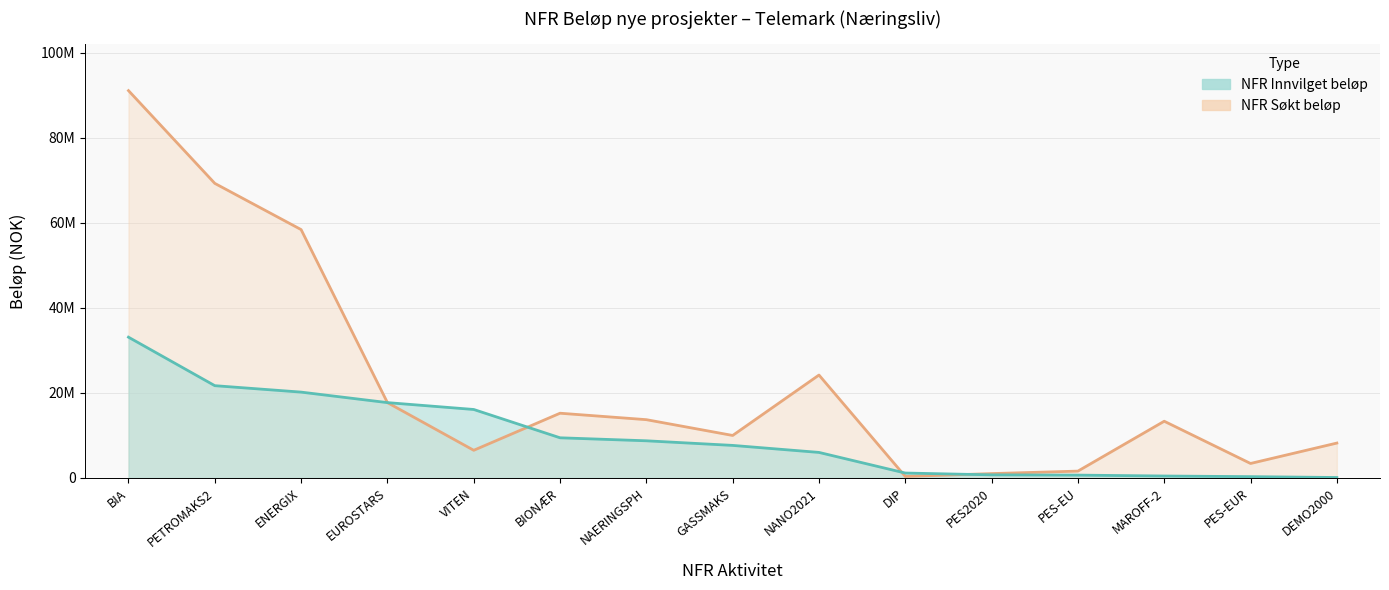

At how many categories does at least one series exceed 73400840?

1